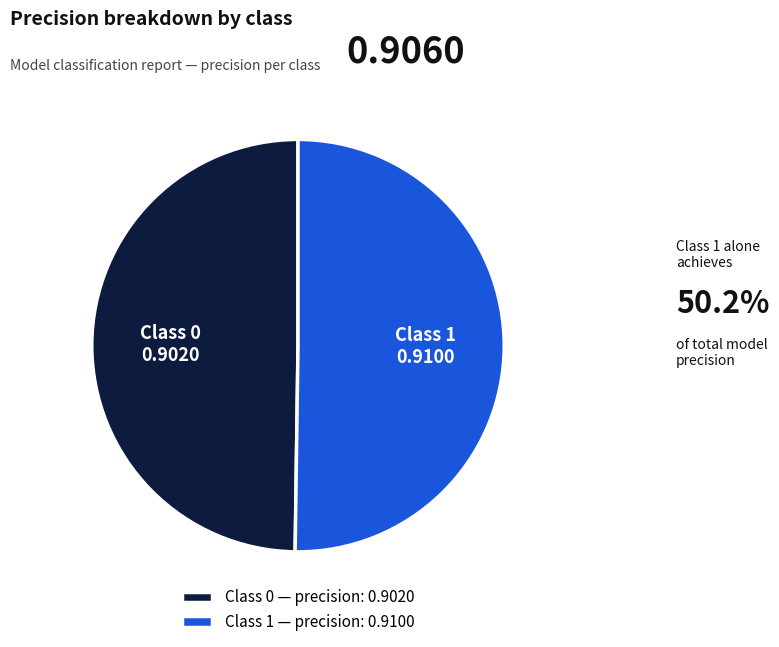

True or false: Class 1 accounts for 61% of the total.

False